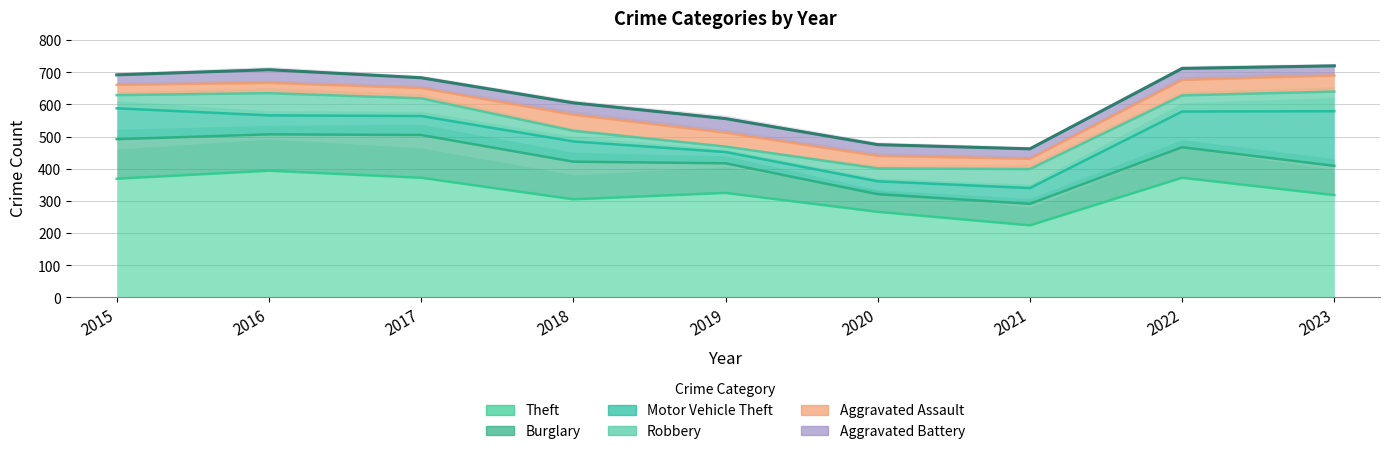

What is the highest value of the Theft series?

394